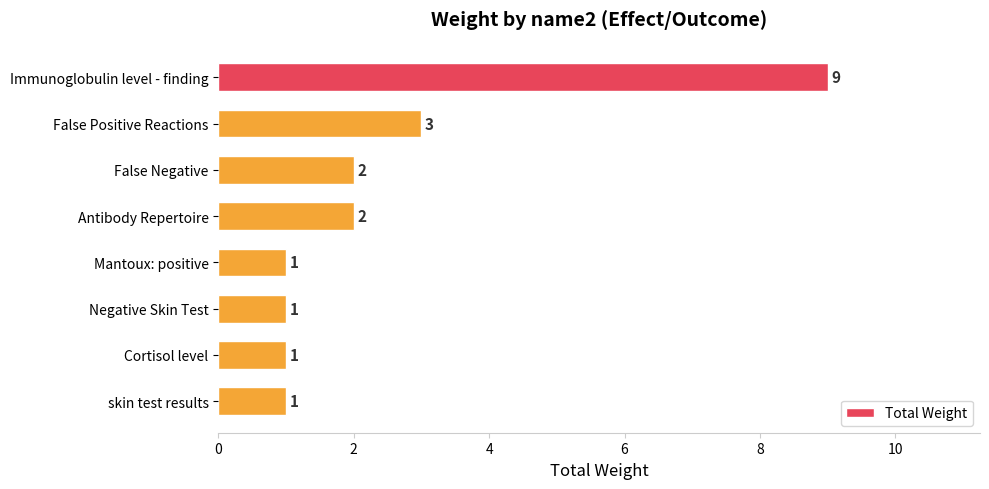

What is the change in value from Immunoglobulin level - finding to Cortisol level?

-8